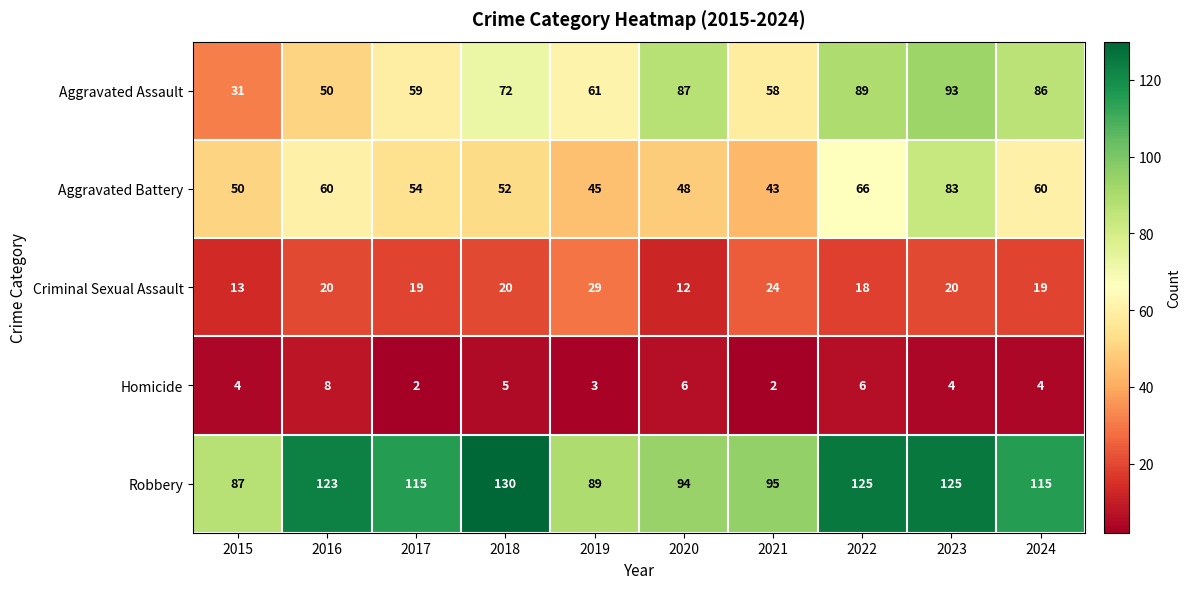

How many categories are shown in the chart?

10